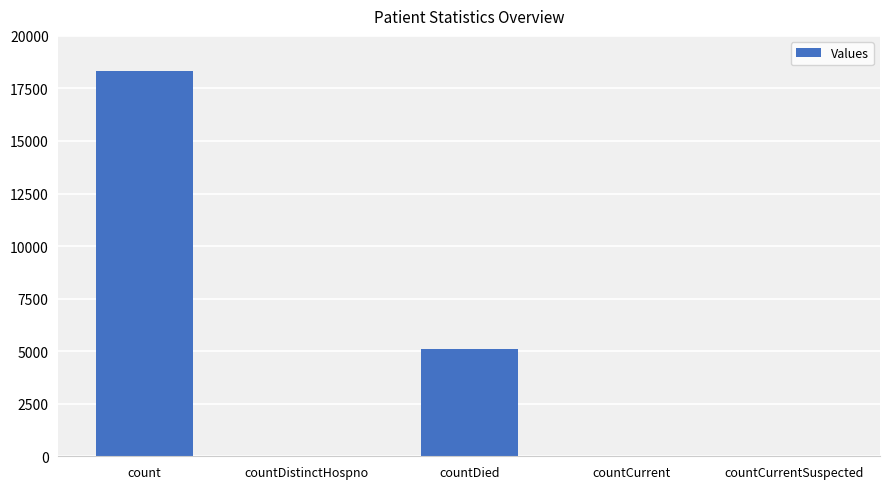

What is the sum of all values?

23480